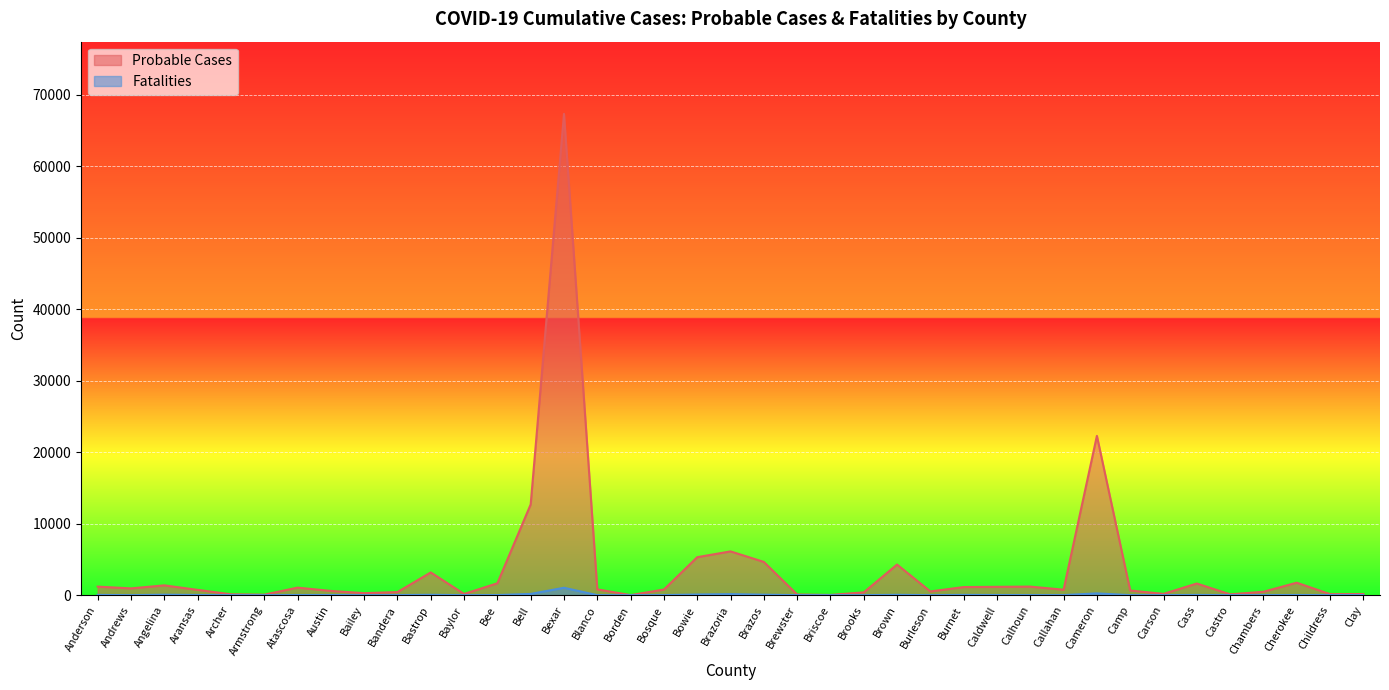

What is the difference between the maximum and minimum values in the Fatalities series?

1040